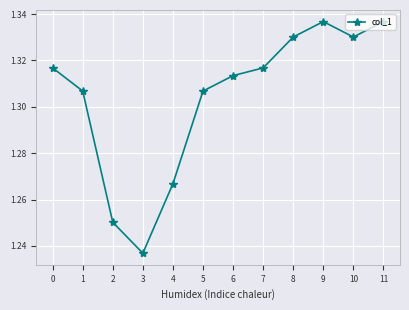

True or false: there are more than 2 points higher than both neighbors.

False